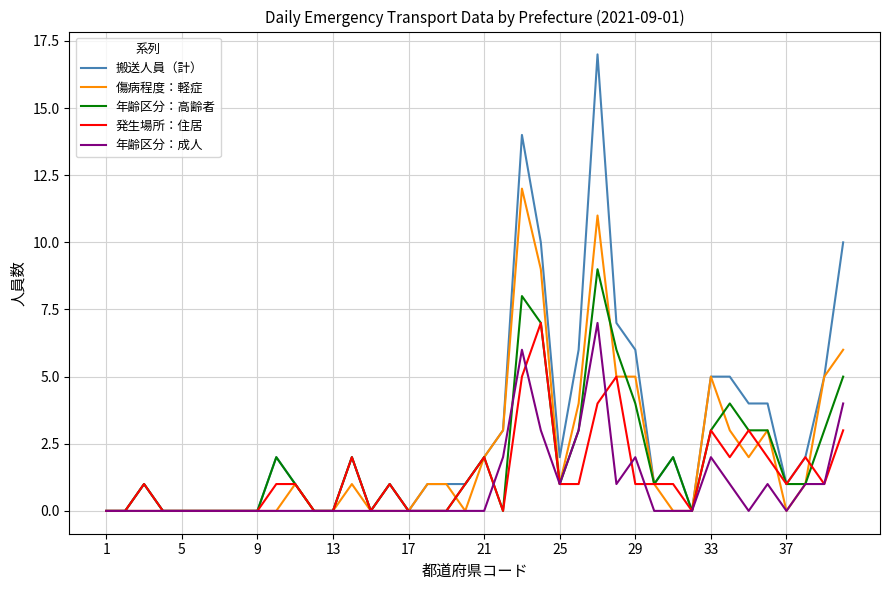

Which series has the largest total across all categories?

搬送人員（計）